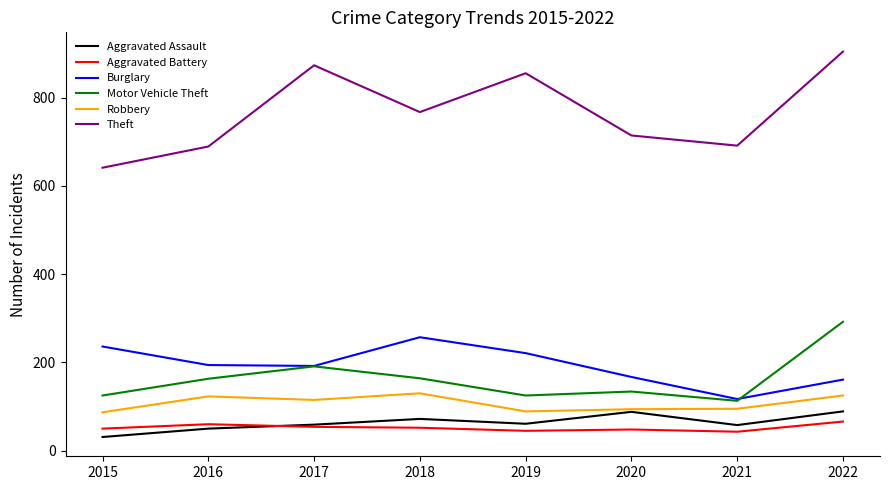

True or false: Robbery and Aggravated Battery intersect in this chart.

False